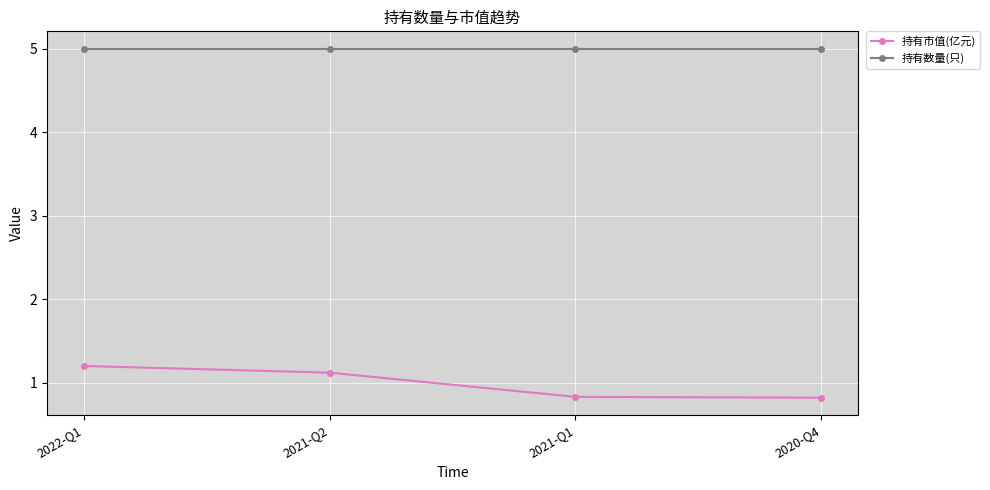

List the series in order of their peak value, lowest first.

持有市值(亿元), 持有数量(只)